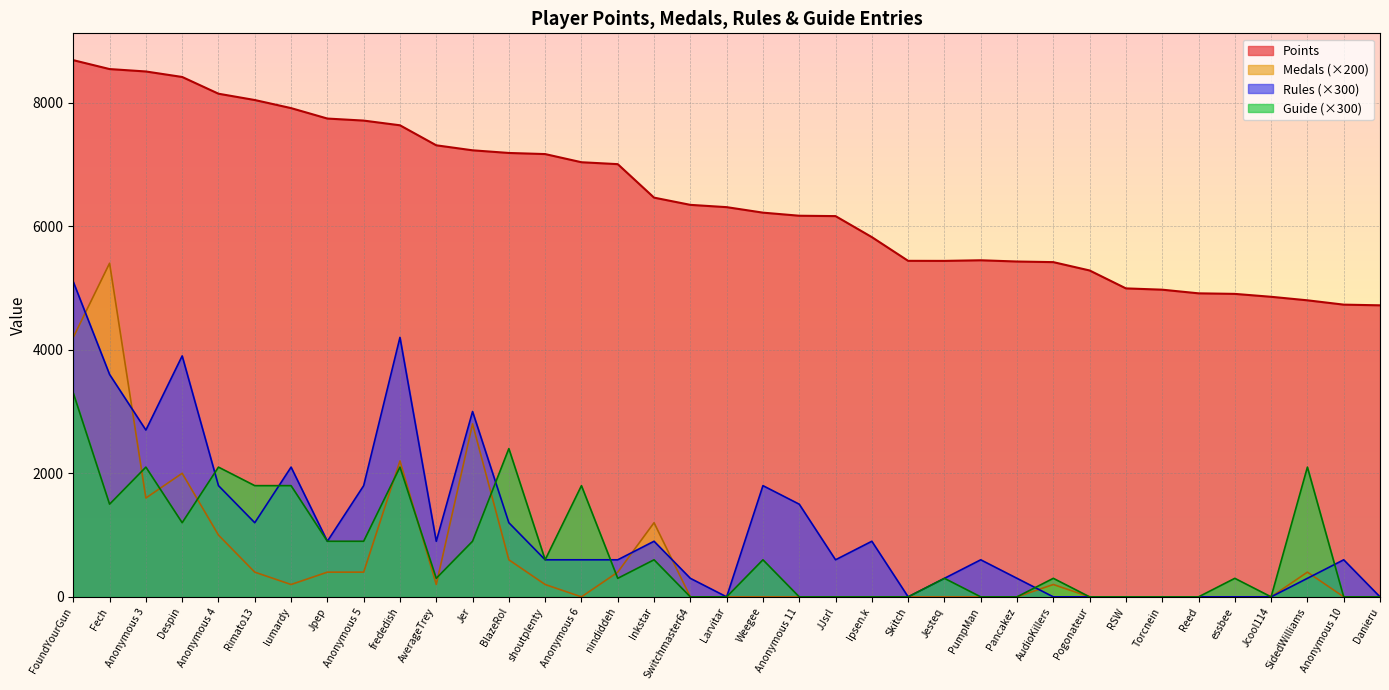

At which category does the chart reach its peak across all series?

FoundYourGun